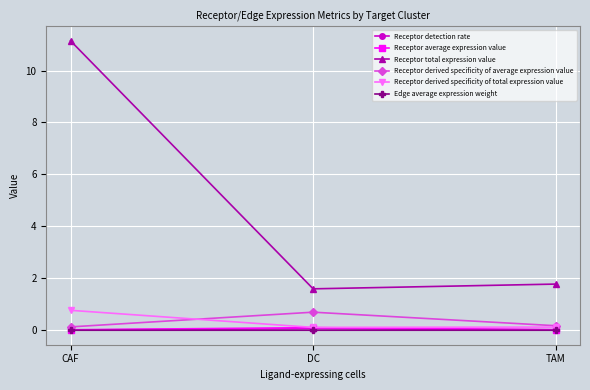

What is the lowest value of the Receptor derived specificity of total expression value series?

0.1